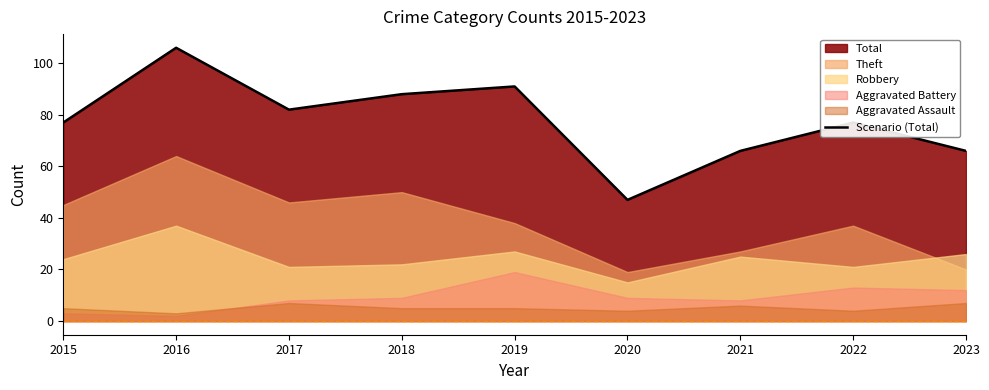

How many points are lower than both their immediate neighbors (excluding endpoints)?

2